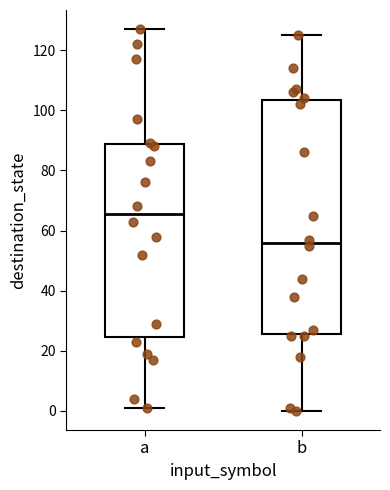

Which box's median line is the lowest?

b